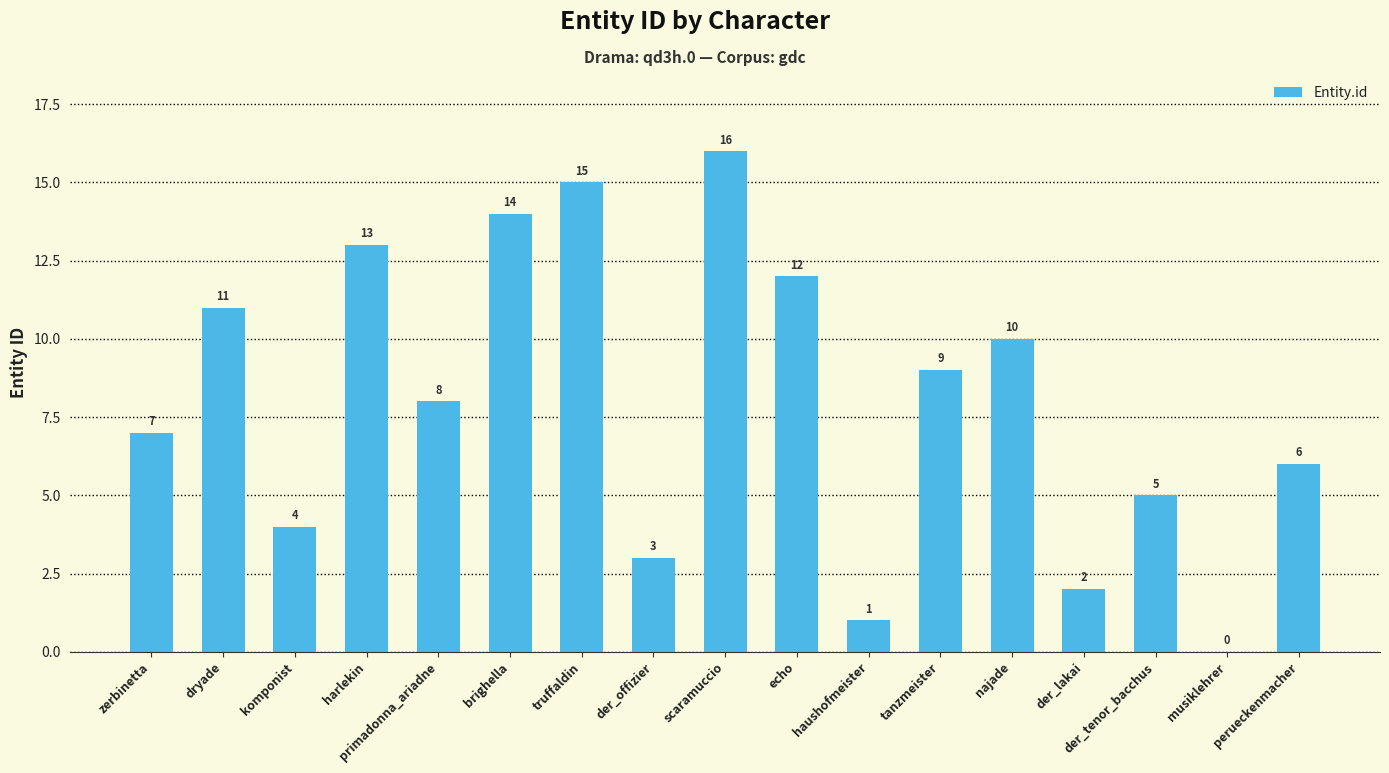

What is the sum of the values at musiklehrer and der_offizier?

3